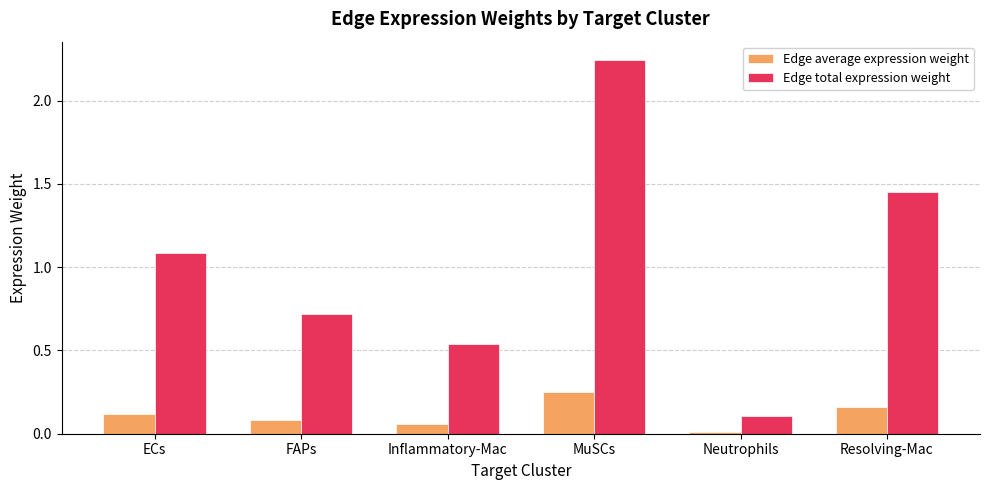

What is the average value of the Edge total expression weight series?

1.0